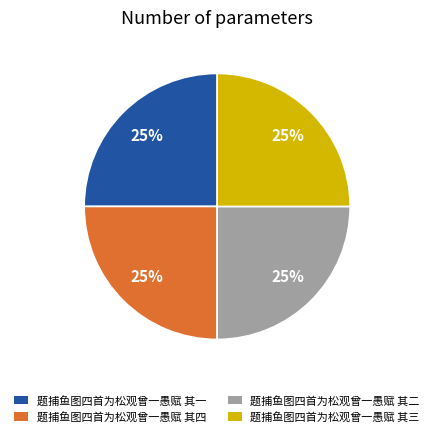

To the nearest percent, what is the average slice percentage?

25%